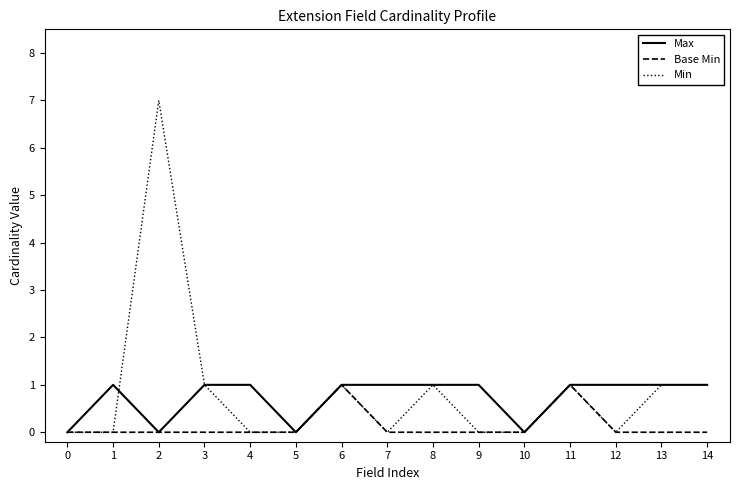

True or false: Base Min has a value of 1 at 0.

False